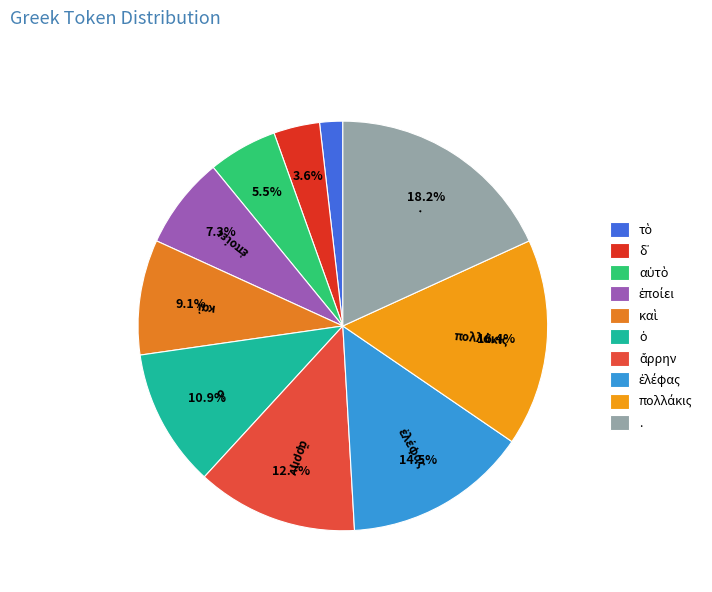

Count the number of slices in the pie.

10